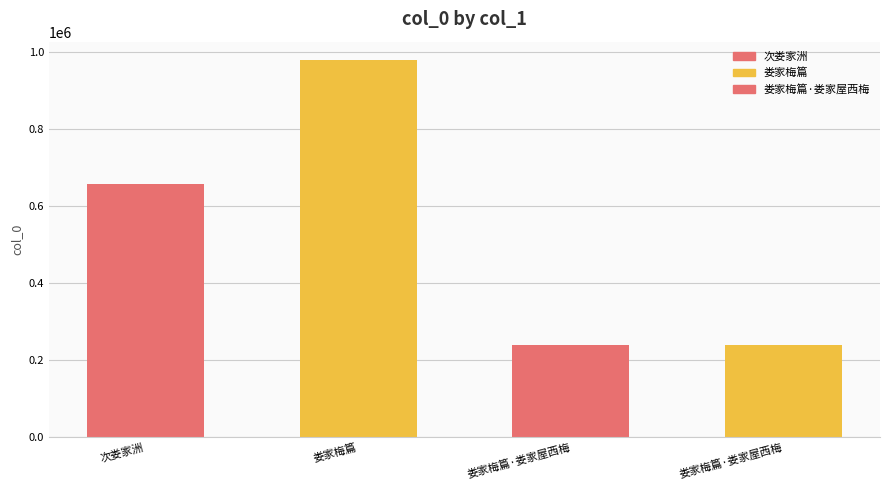

Read the value at 次娄家洲, to the nearest 50.

655750